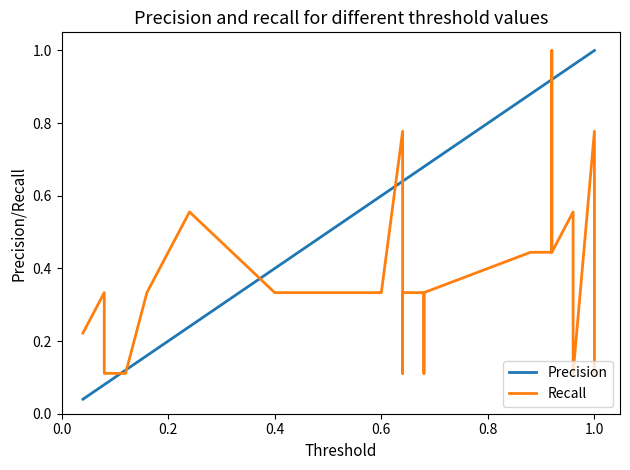

Which series has the largest range (max minus min)?

VARCOP_ENABLE:EXAM